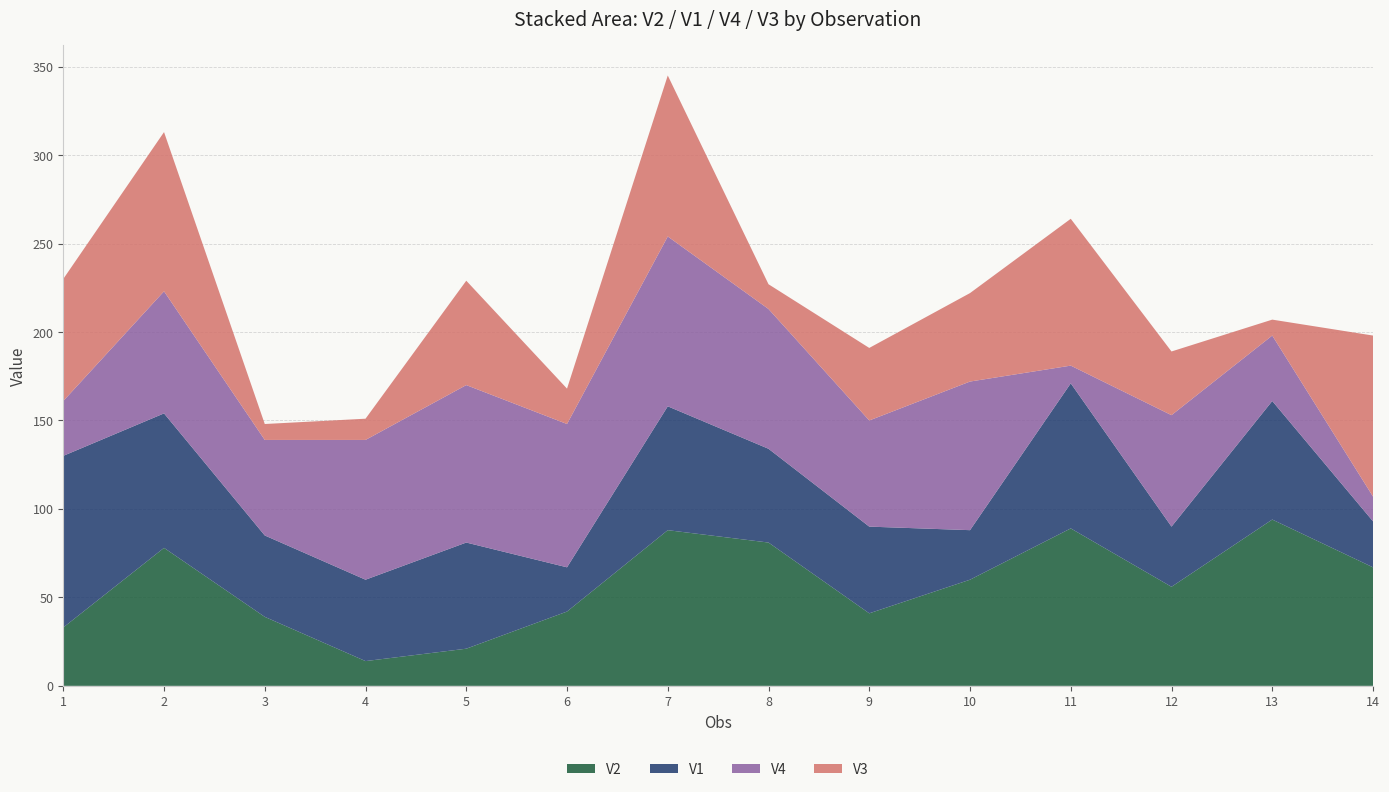

Reading left to right, transcribe all the data shown in this chart.

V2: 1=33	2=78	3=39	4=14	5=21	6=42	7=88	8=81	9=41	10=60	11=89	12=56	13=94	14=67
V1: 1=97	2=76	3=46	4=46	5=60	6=25	7=70	8=53	9=49	10=28	11=82	12=34	13=67	14=26
V4: 1=31	2=69	3=54	4=79	5=89	6=81	7=96	8=79	9=60	10=84	11=10	12=63	13=37	14=14
V3: 1=69	2=90	3=9	4=12	5=59	6=20	7=91	8=14	9=41	10=50	11=83	12=36	13=9	14=91